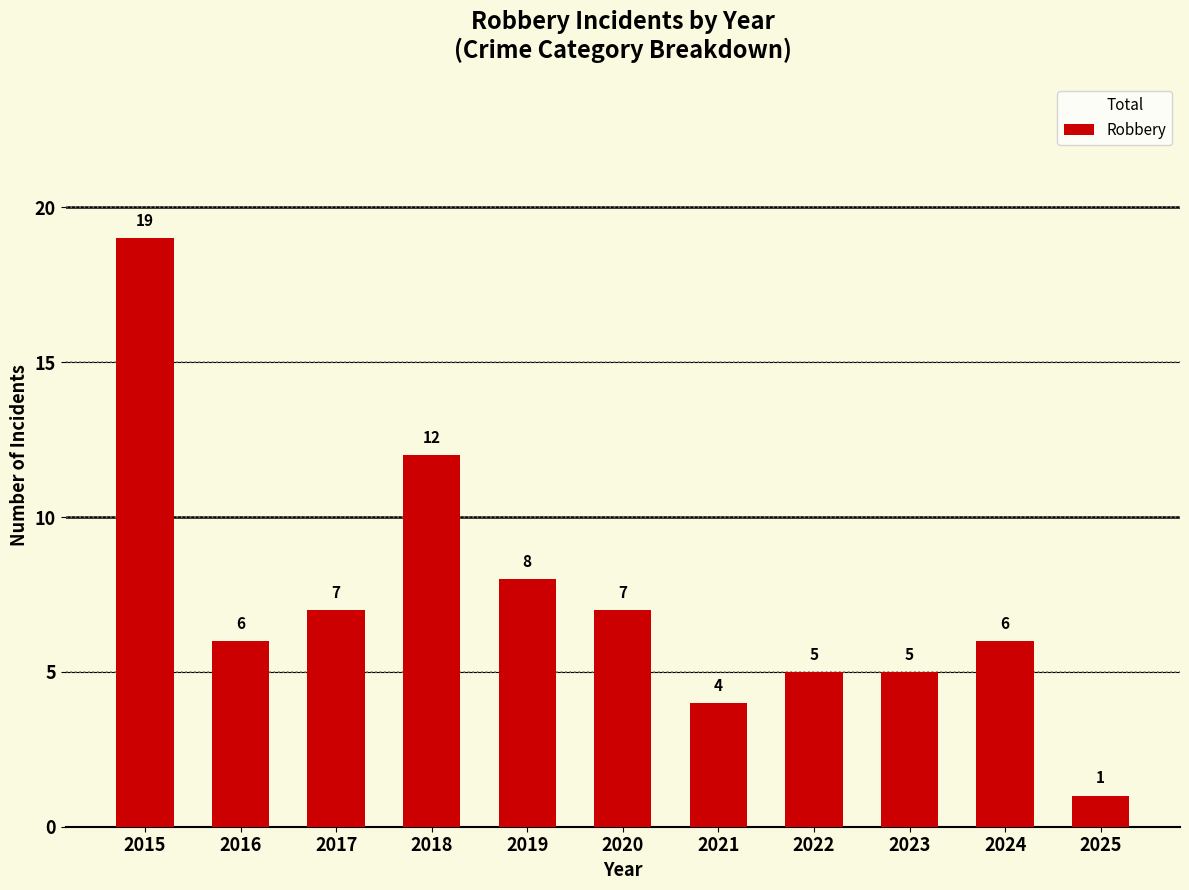

Is it true that Total equals 10 at 2022?

True